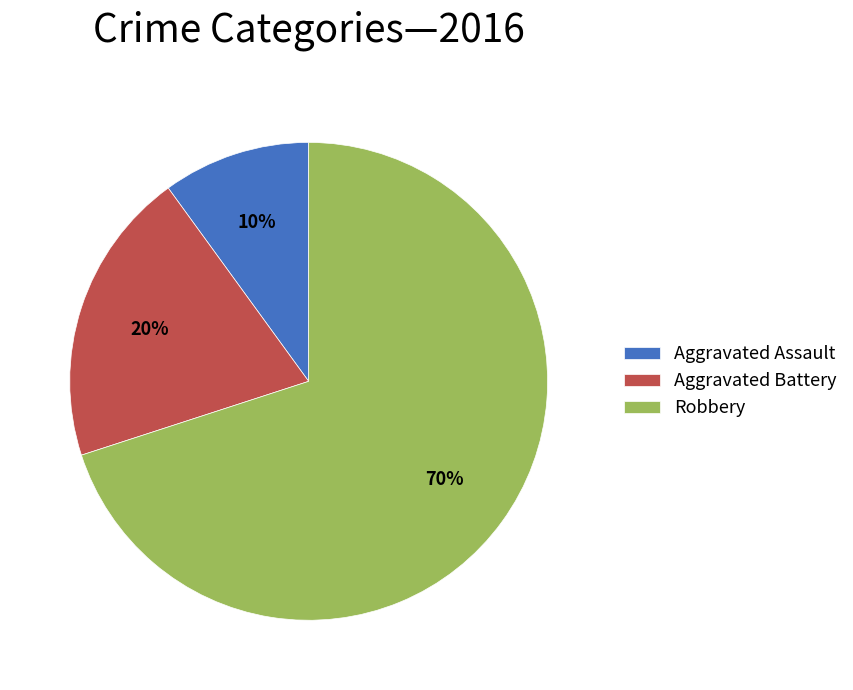

Which has a higher value, Aggravated Assault or Aggravated Battery?

Aggravated Battery